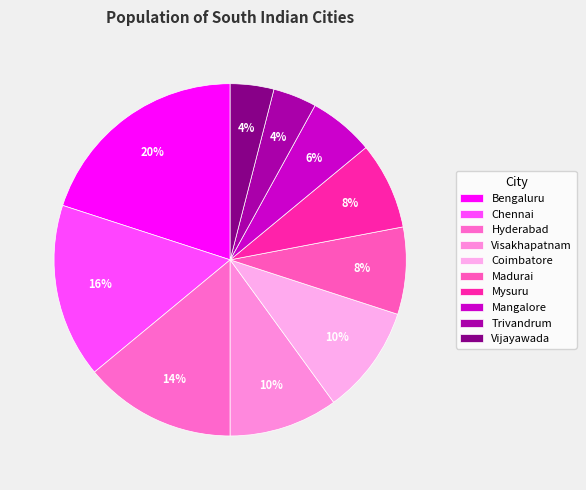

To the nearest percent, what percentage of the pie is Mysuru?

8%